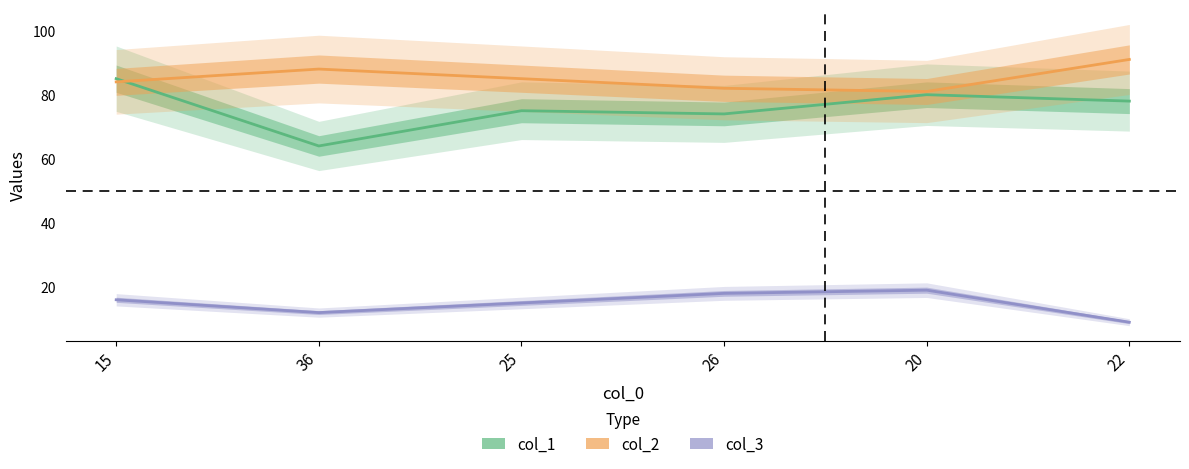

What is the average value of the col_2 series?

85